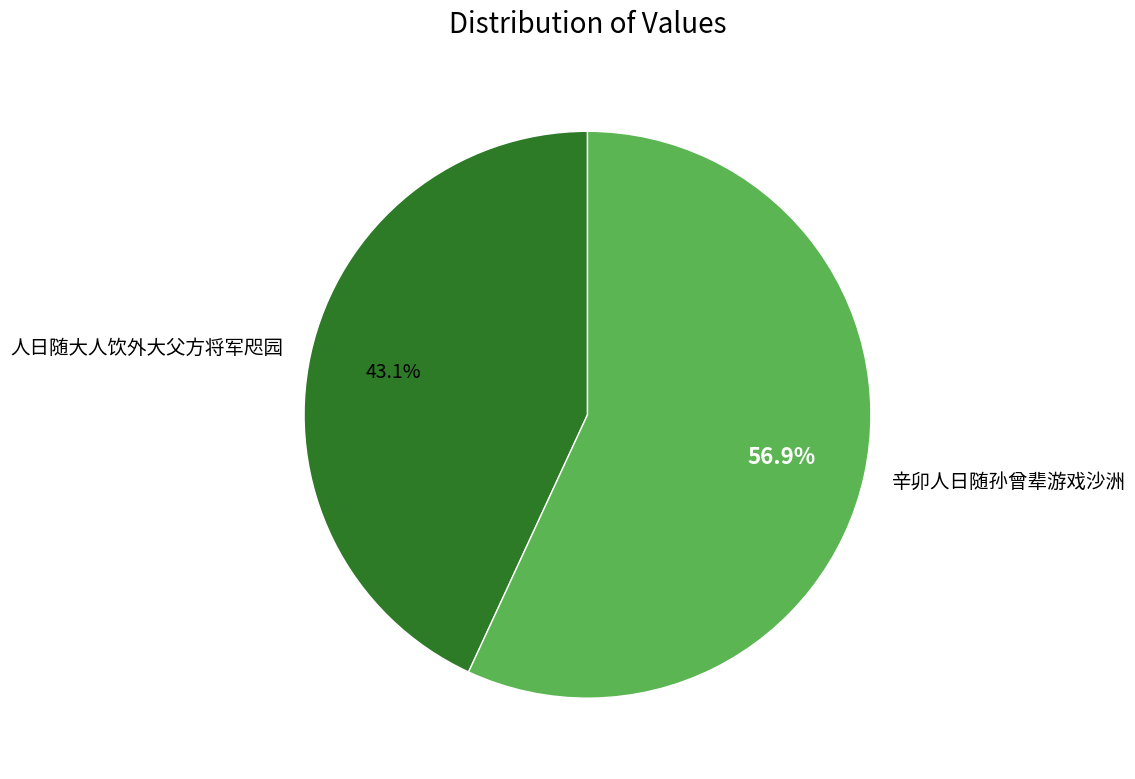

To the nearest percent, what is the average slice percentage?

50%